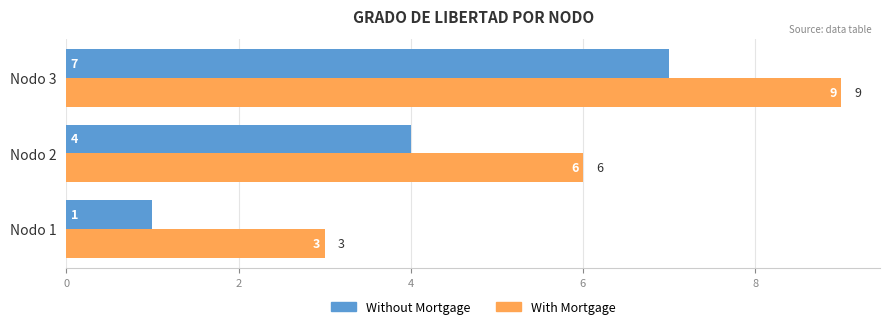

Which label corresponds to the largest value in the chart?

Nodo 3